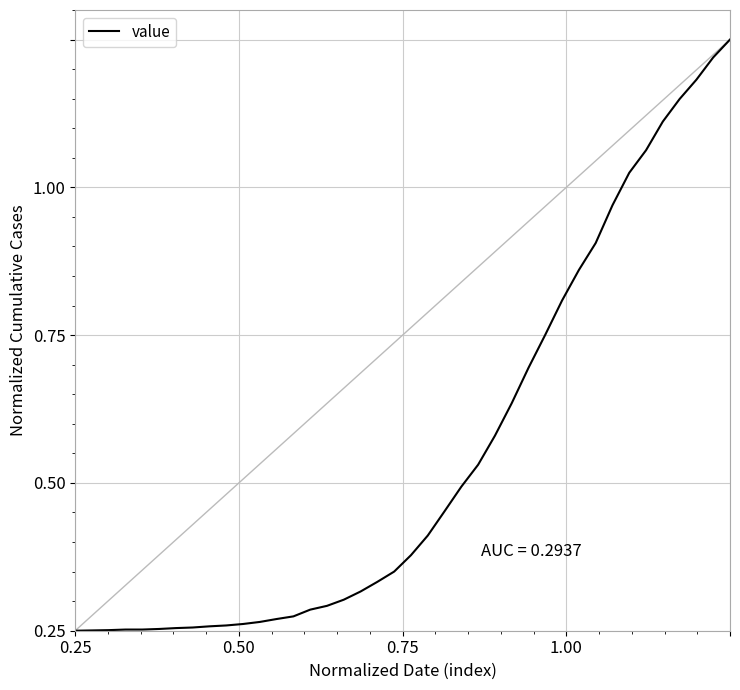

Does the chart display data point markers on the line(s)?

No